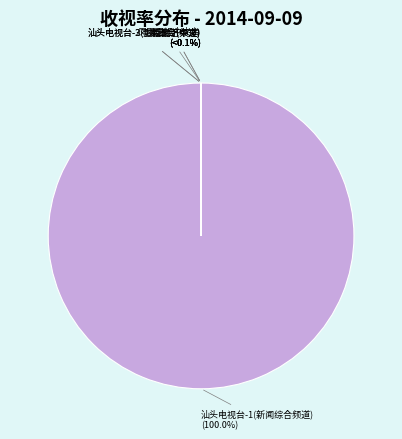

Which slice is the smallest?

汕头电视台-2(生活经济频道)